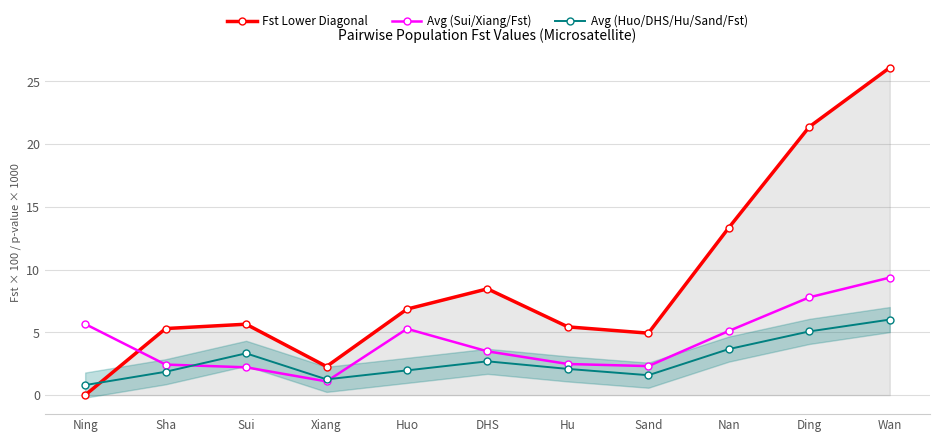

What is the sum of all Fst Lower Diagonal values?

99.8